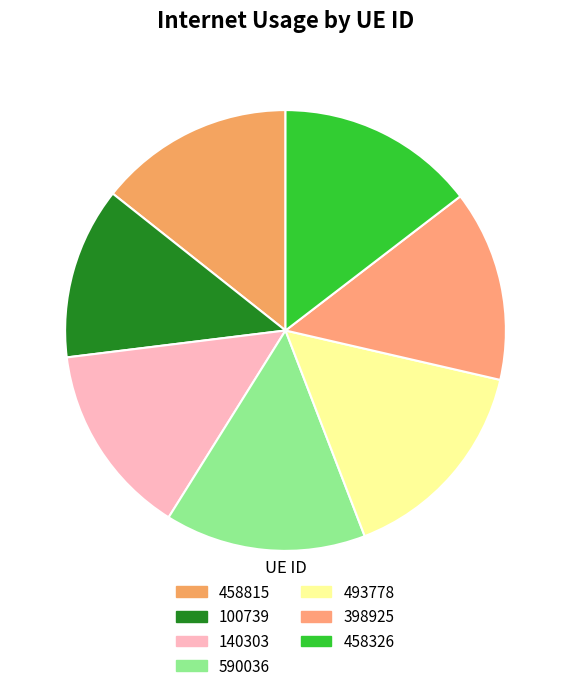

Is 493778 the majority of the pie?

No